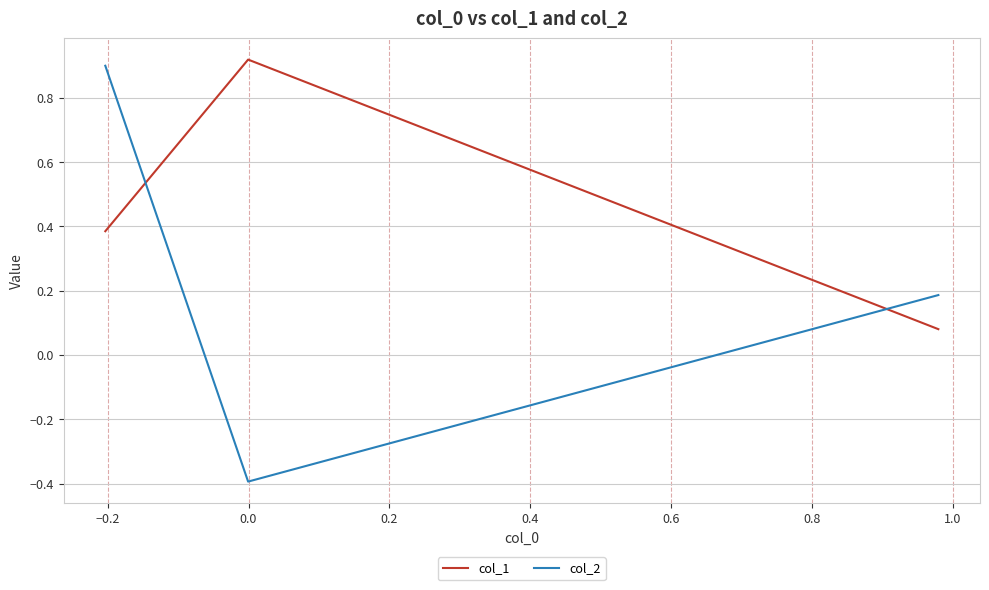

How many series are shown in this chart?

2